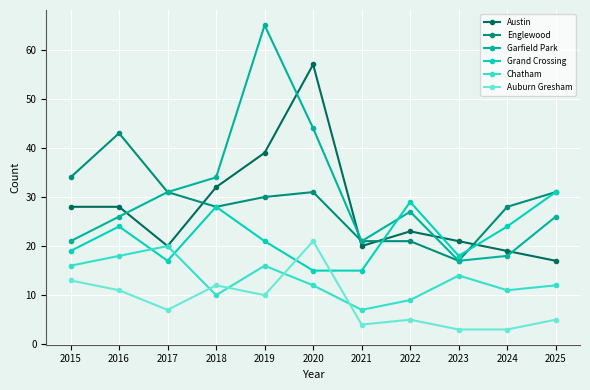

Between 2016 and 2018, which series saw the biggest shift?

Englewood